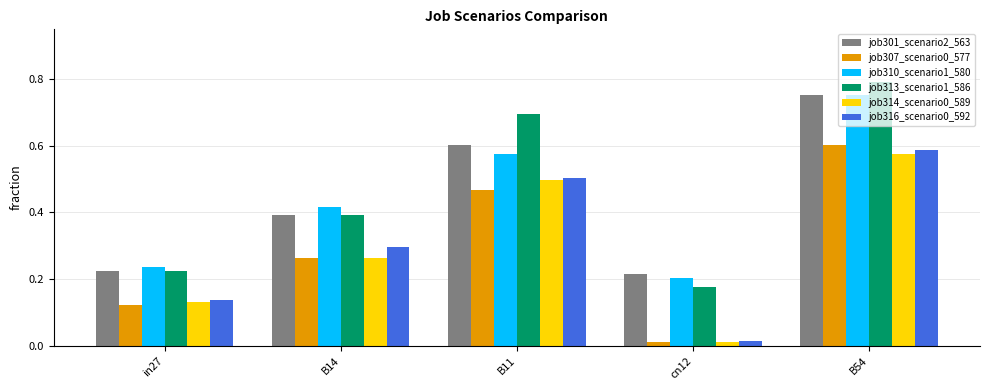

The job313_scenario1_586 series shows 0.7 at B11. True or false?

True